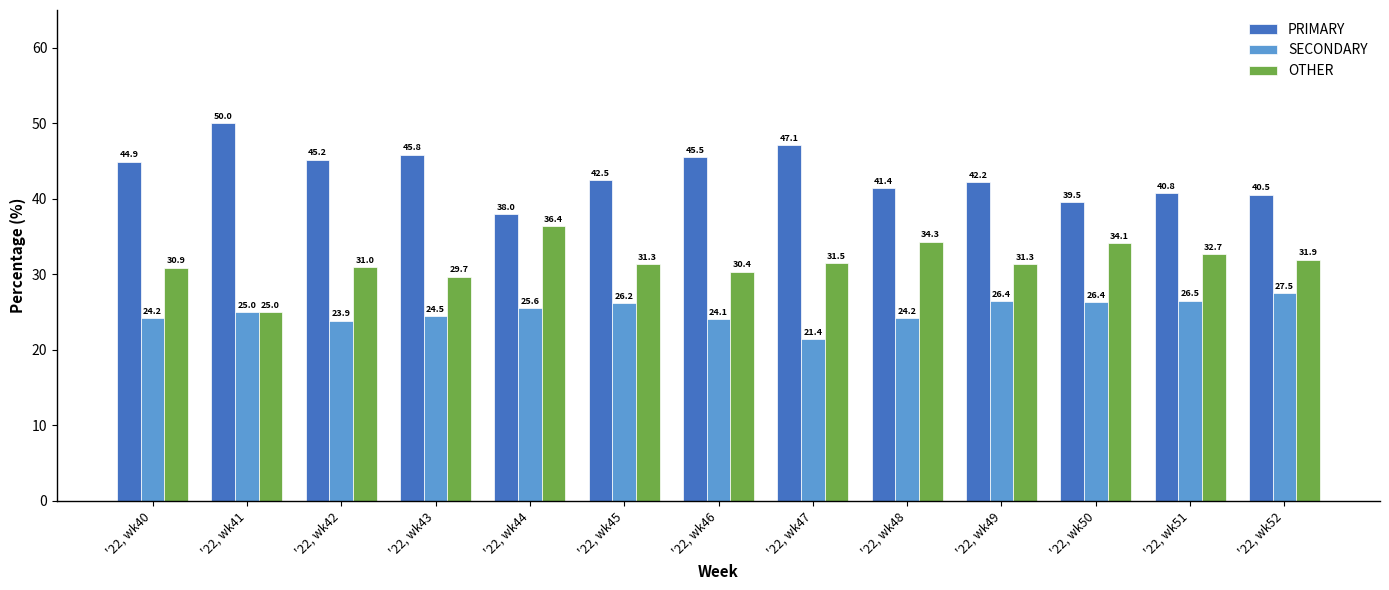

Rank the series by their maximum value, from highest to lowest.

PRIMARY, OTHER, SECONDARY